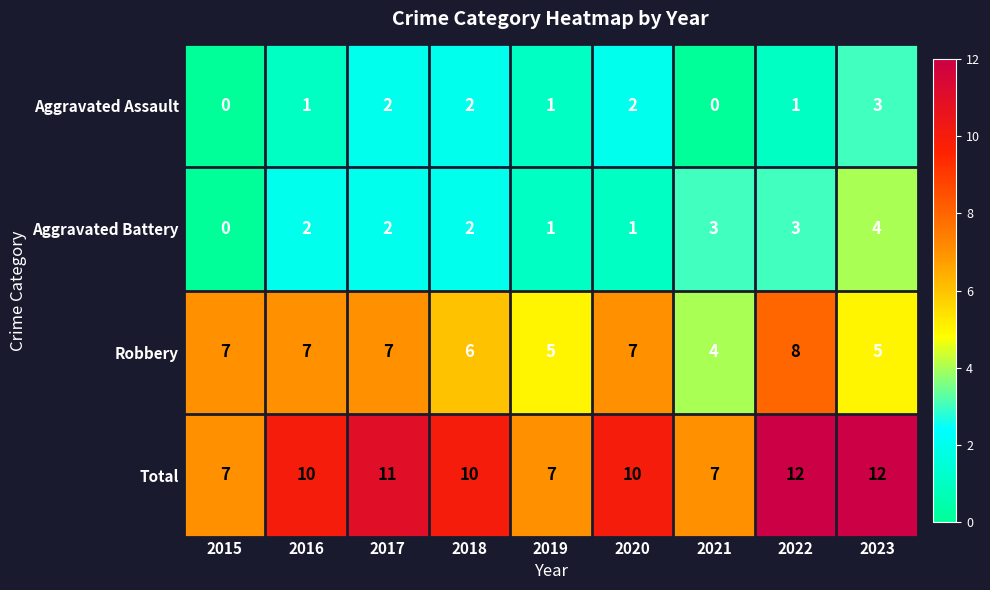

At how many categories does at least one series exceed 3?

9